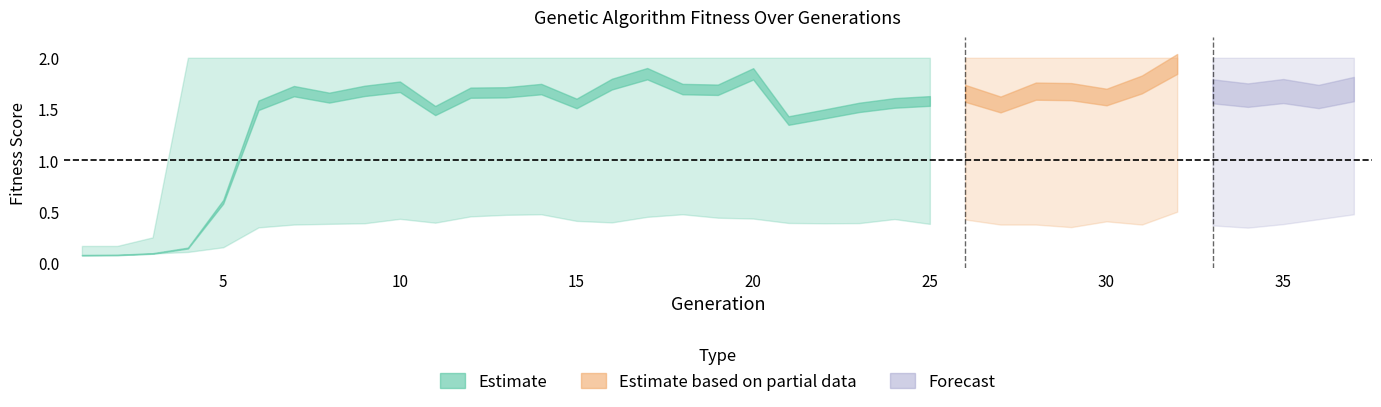

The best_fitness series shows 3.4 at 14. True or false?

False